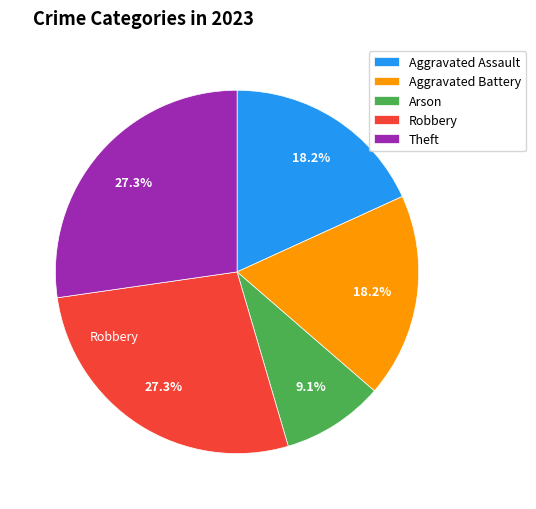

Is there a majority slice in this chart?

No